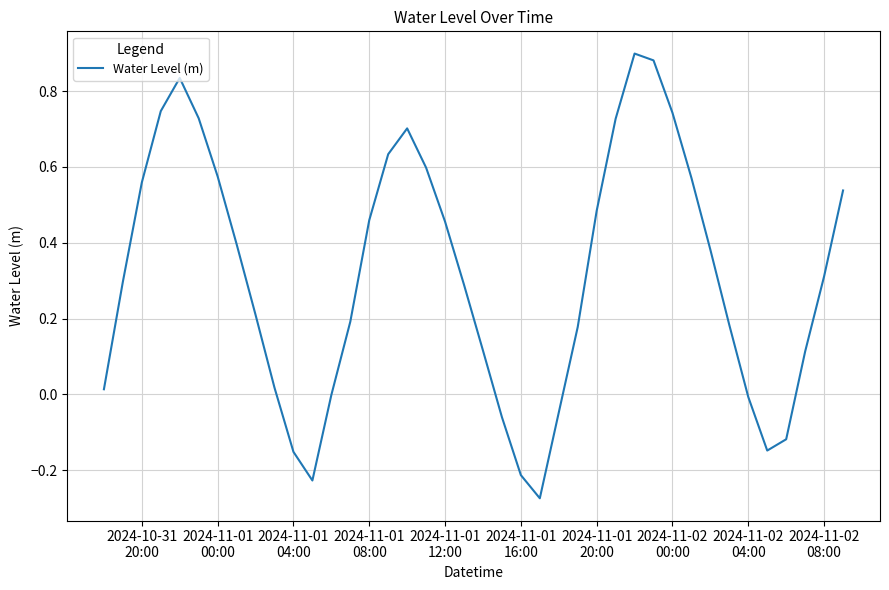

What is the difference between the maximum and minimum values?

1.2